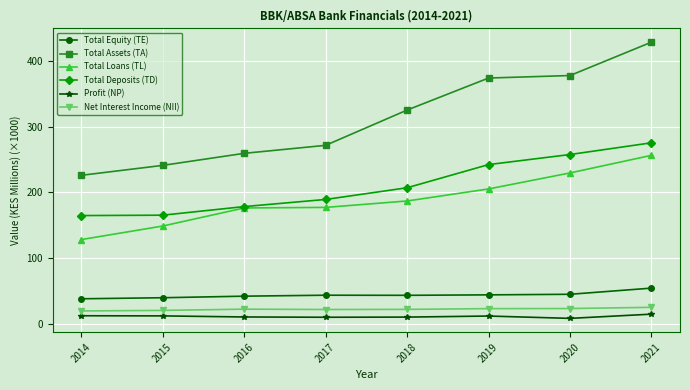

True or false: Profit (NP) and Total Assets (TA) cross at least once.

False